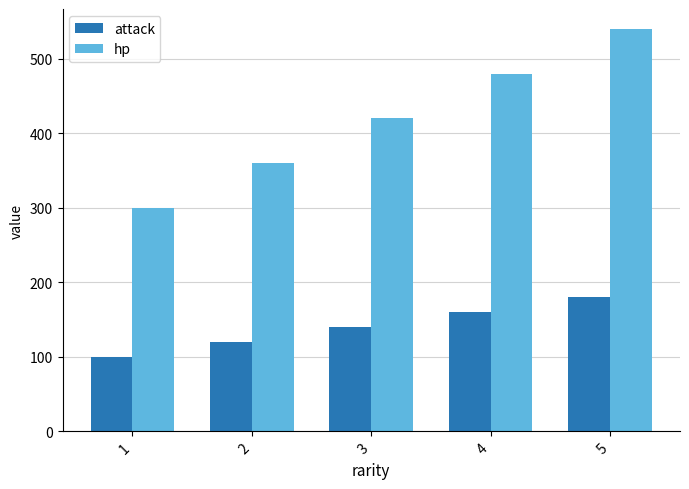

What is the difference between the hp values at 5 and 2?

180